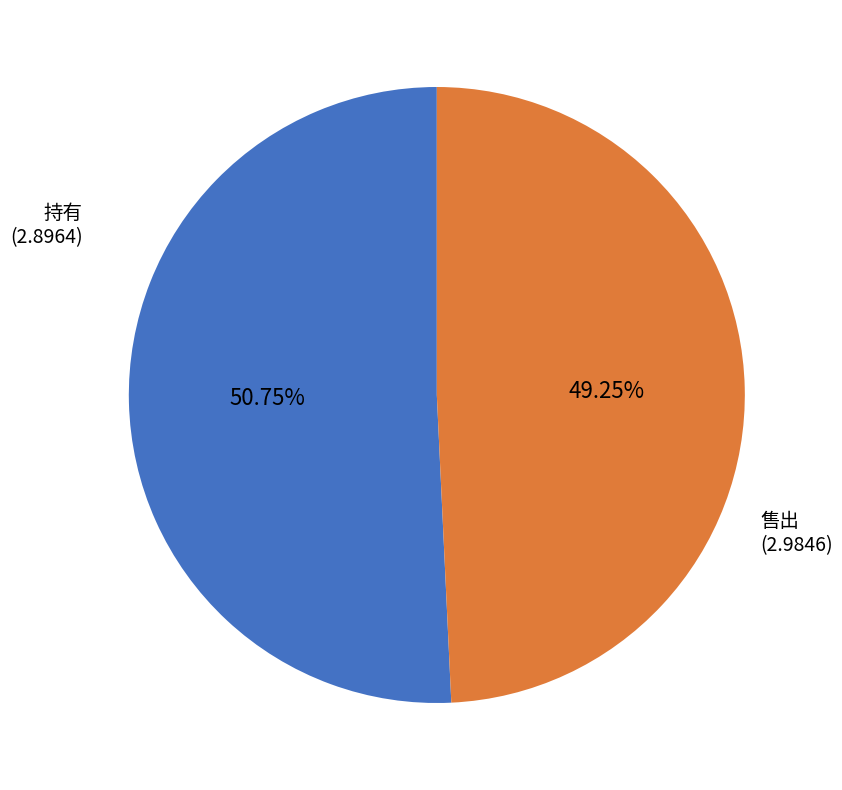

Is there a majority slice in this chart?

Yes